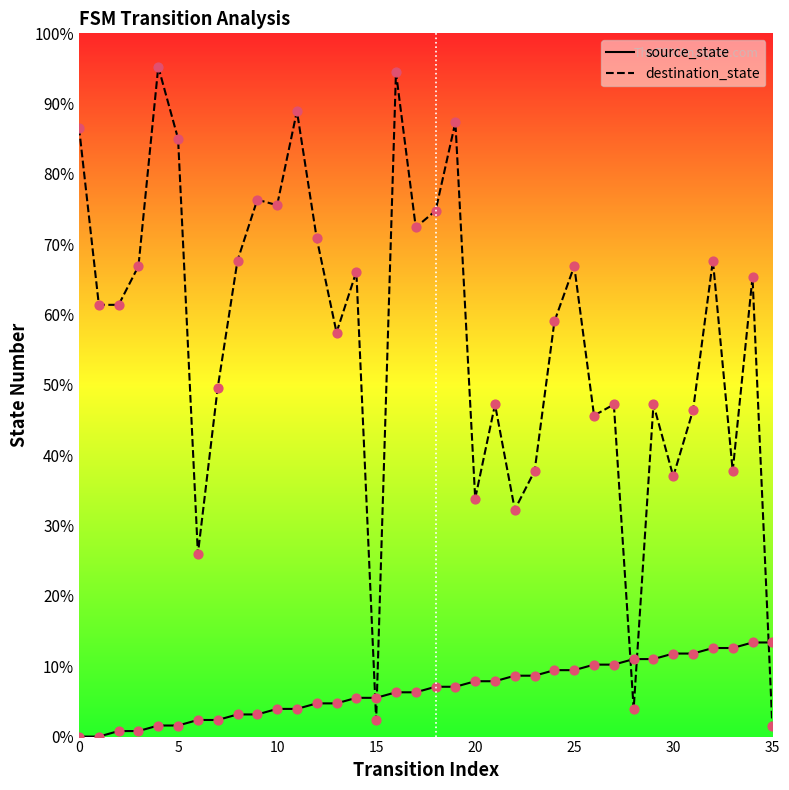

What are all the series names shown in the legend?

source_state, destination_state